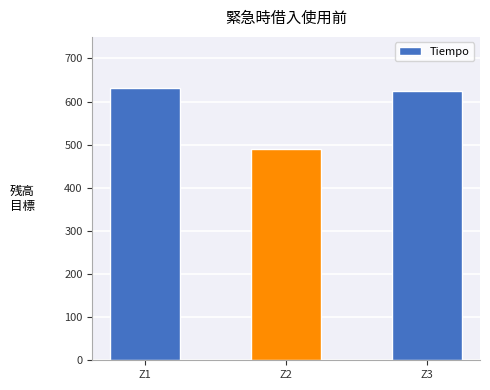

Reading right to left, list all the values displayed in this chart.

Z3=624.5	Z2=491.1	Z1=631.0